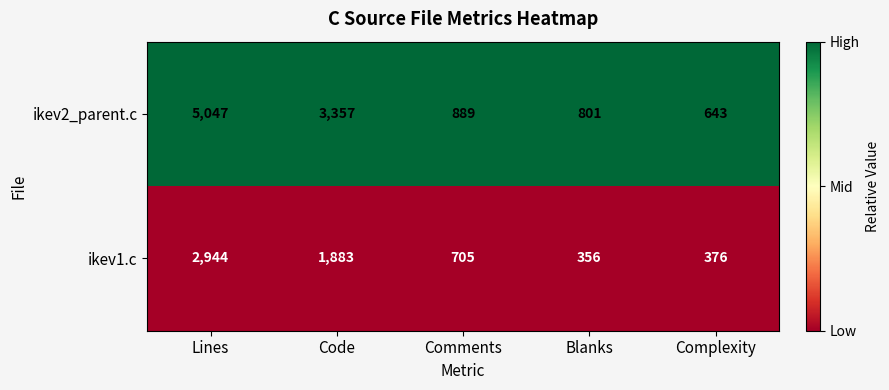

The value of ikev2_parent.c at Lines is 5047. True or false?

True